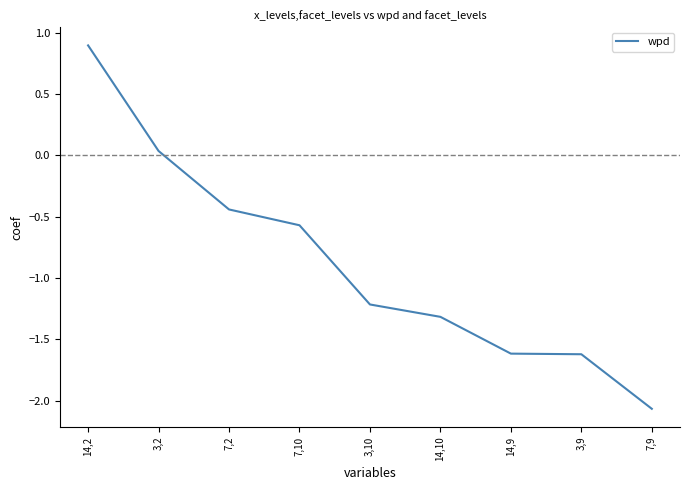

True or false: the data shows -0.6 at 7,10.

True